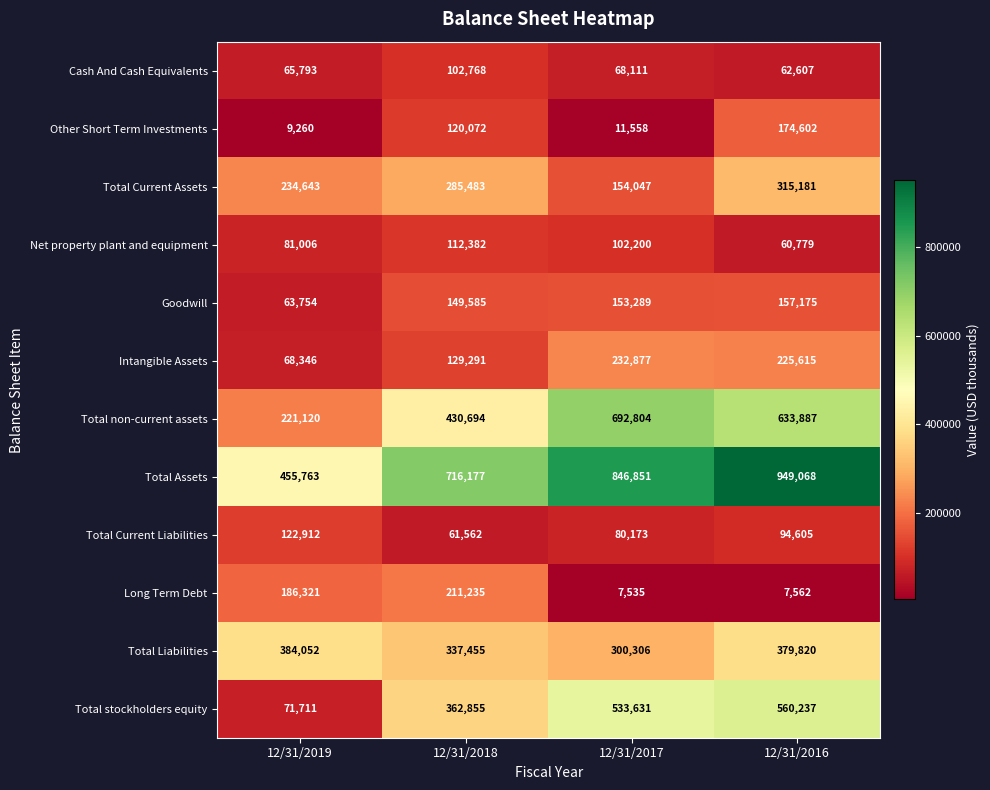

The Long Term Debt series shows 7562 at 12/31/2016. True or false?

True